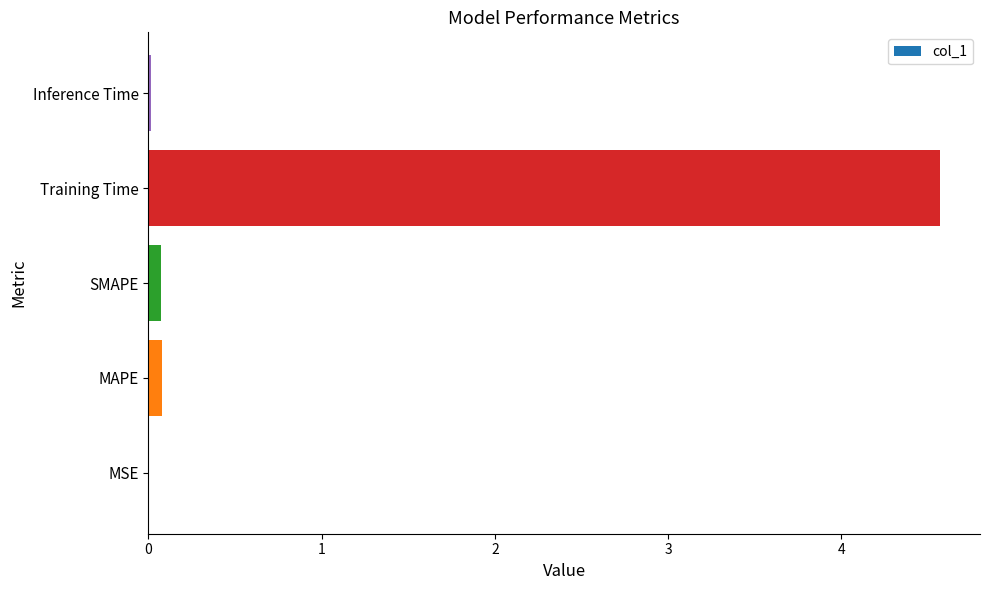

Which has a higher value, Training Time or MAPE?

Training Time